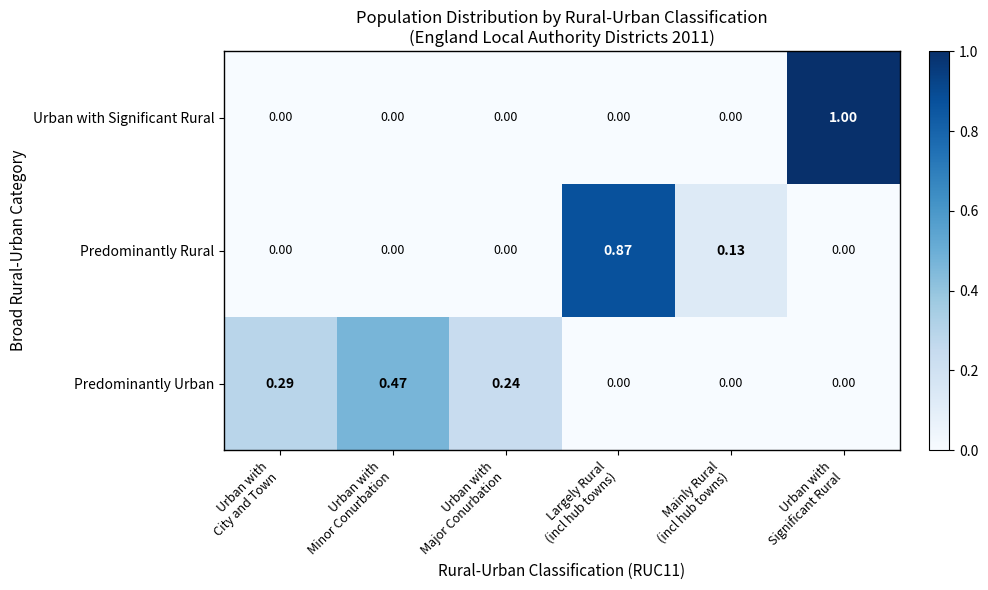

List the series in order of their peak value, lowest first.

Predominantly Urban, Predominantly Rural, Urban with Significant Rural